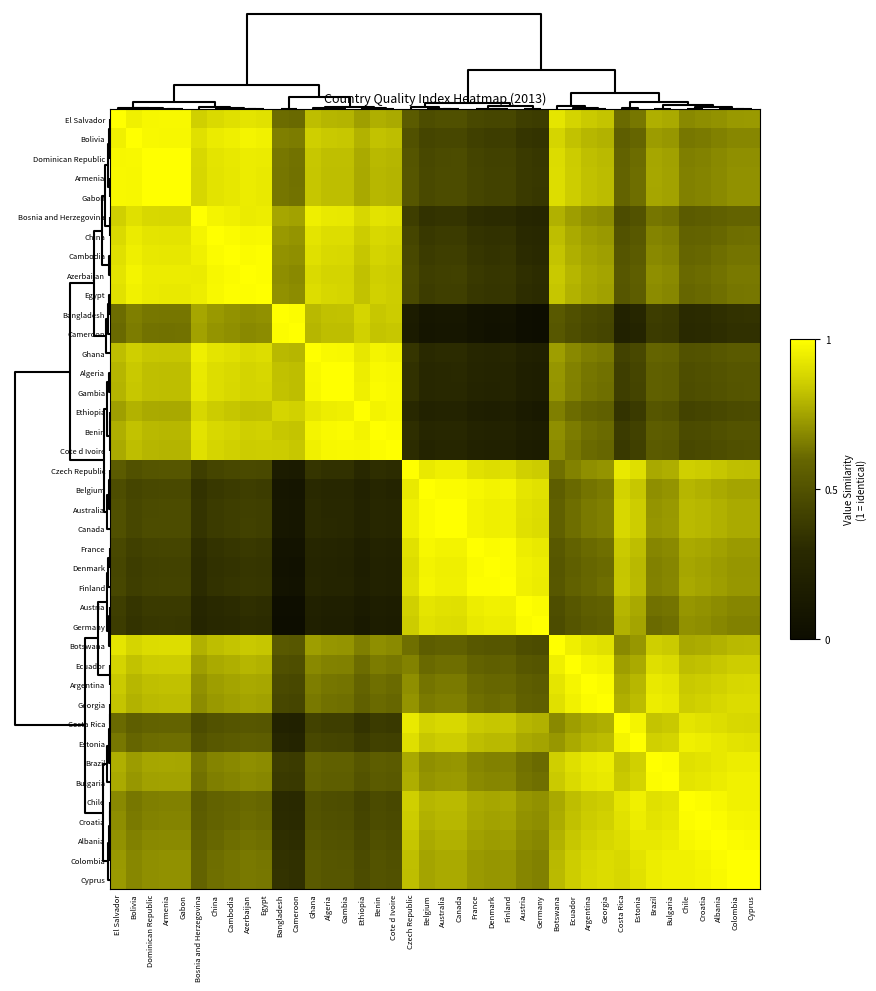

At how many categories does at least one series exceed 0?

40